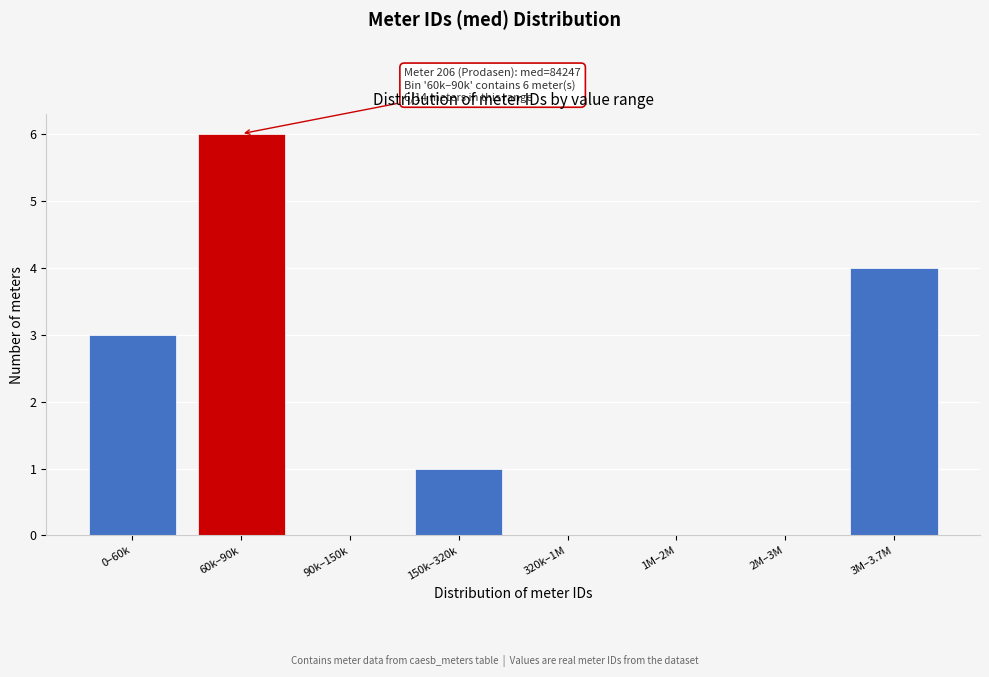

Reading left to right, list all the values displayed in this chart.

0–60k=3	60k–90k=6	90k–150k=0	150k–320k=1	320k–1M=0	1M–2M=0	2M–3M=0	3M–3.7M=4